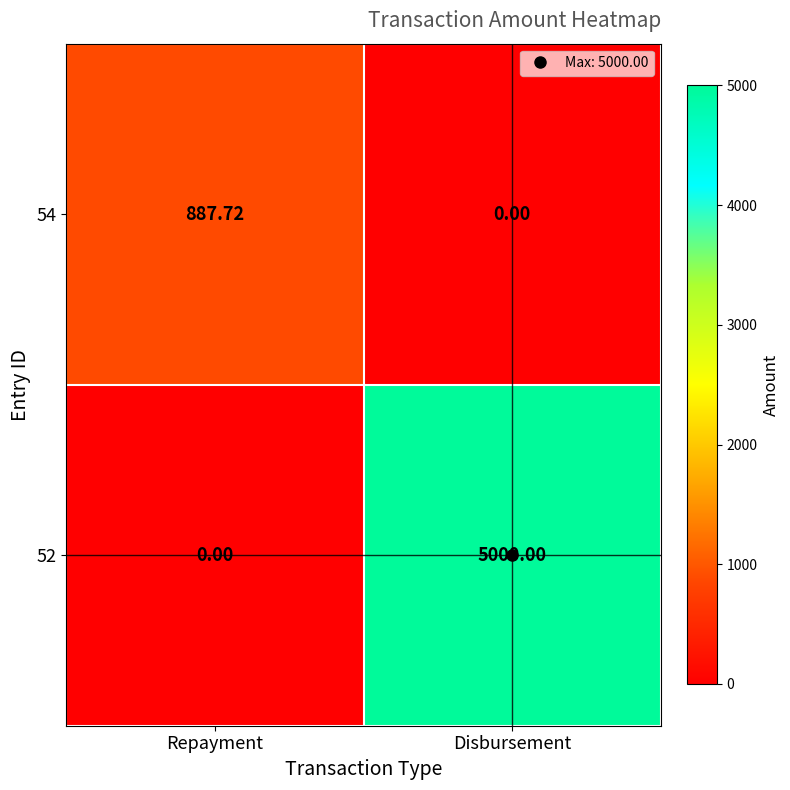

Between Repayment and Disbursement, which series saw the biggest shift?

52